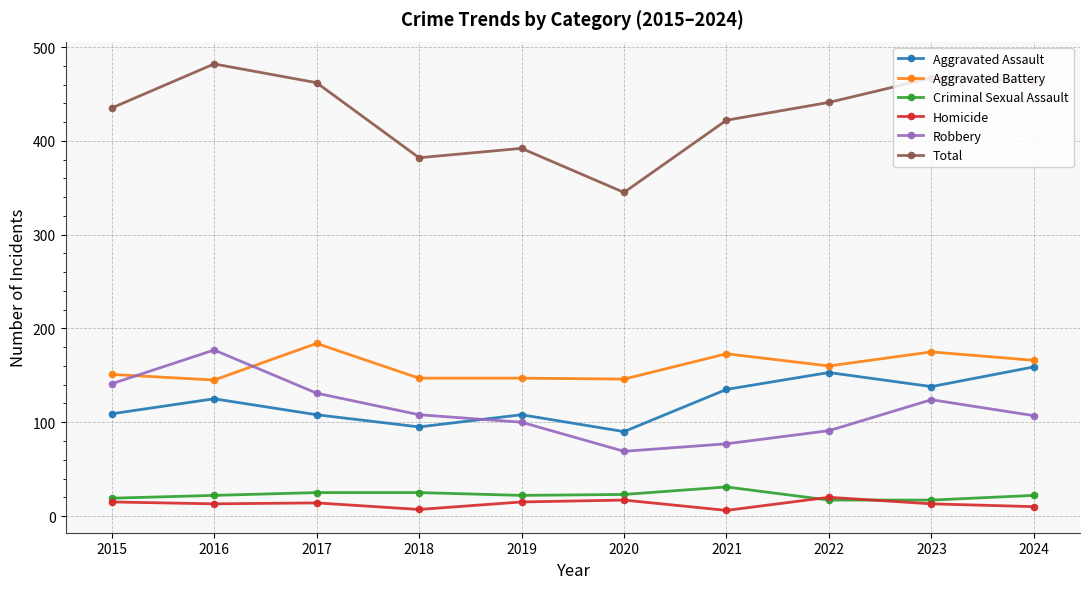

How many data points in Homicide are less than 14?

5